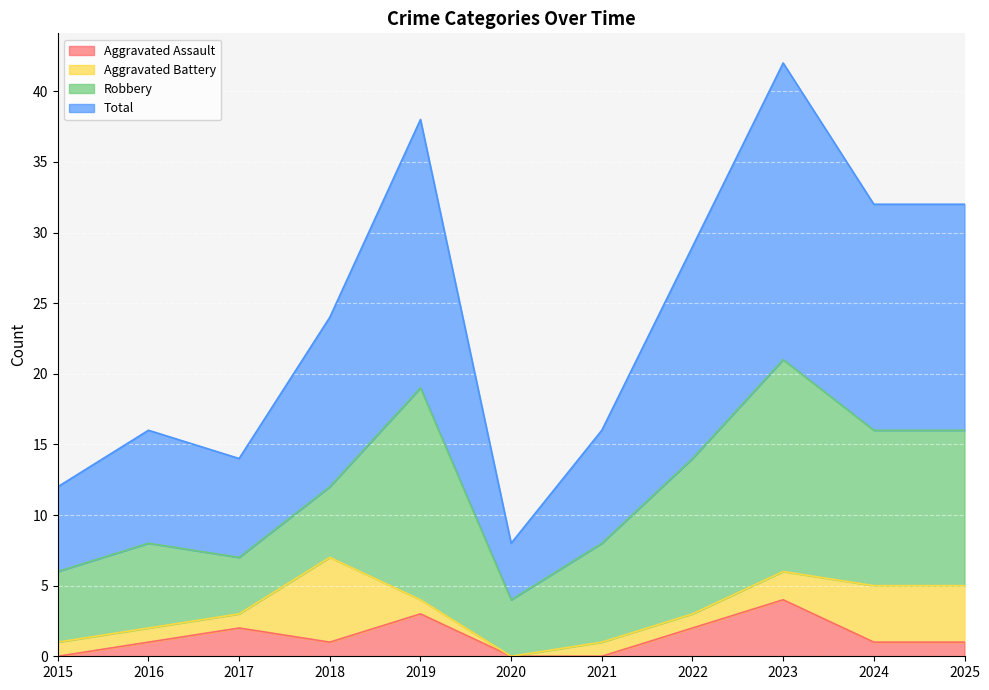

The value of Total at 2023 is 42. True or false?

True